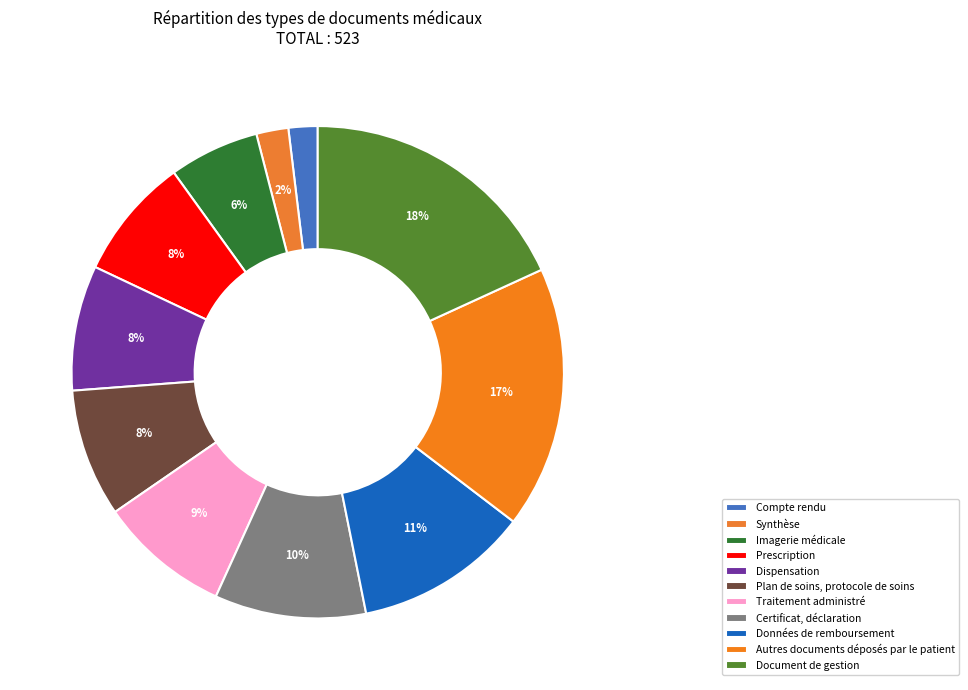

True or false: Imagerie médicale accounts for 6% of the total.

True